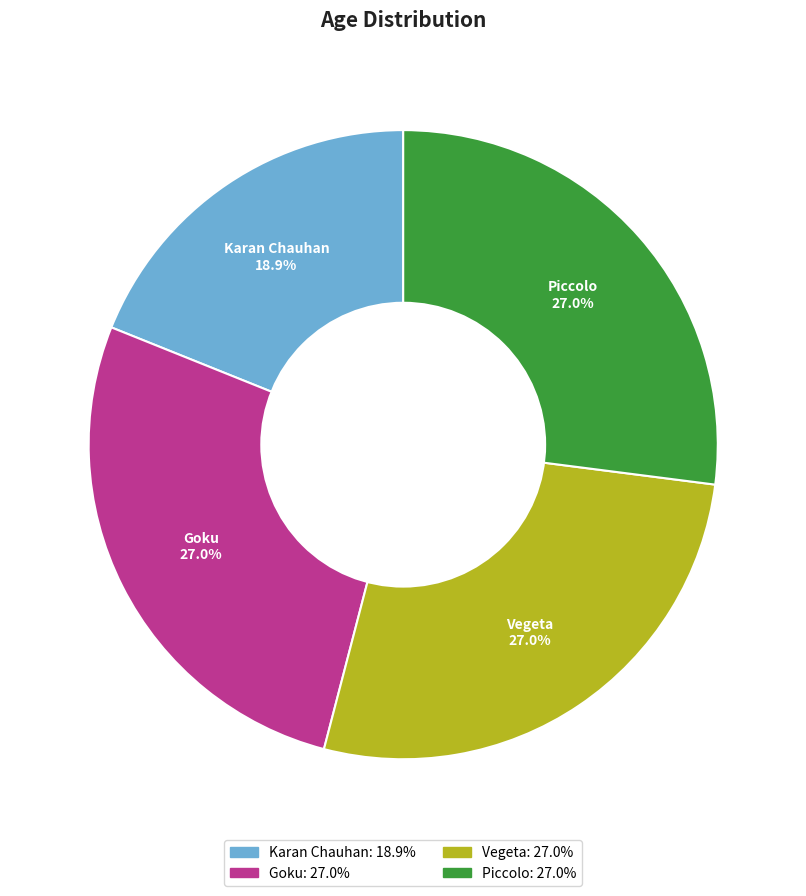

To the nearest percent, what is the difference between the largest and smallest slice percentages?

8%